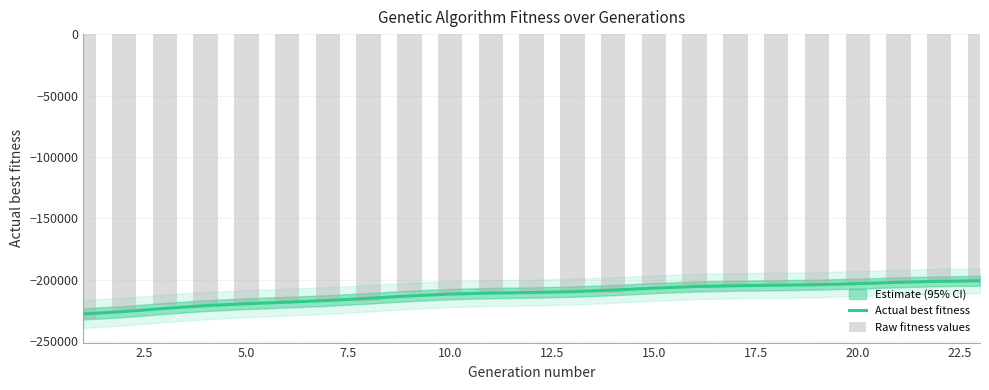

Which series has the widest spread of values?

Raw fitness values